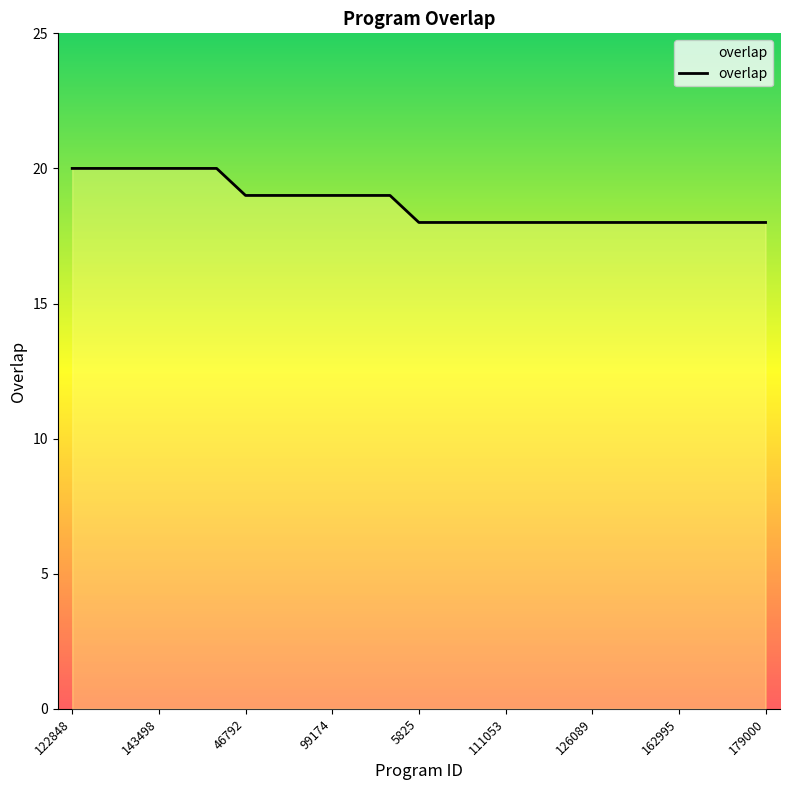

What is the minimum value shown in the chart?

18